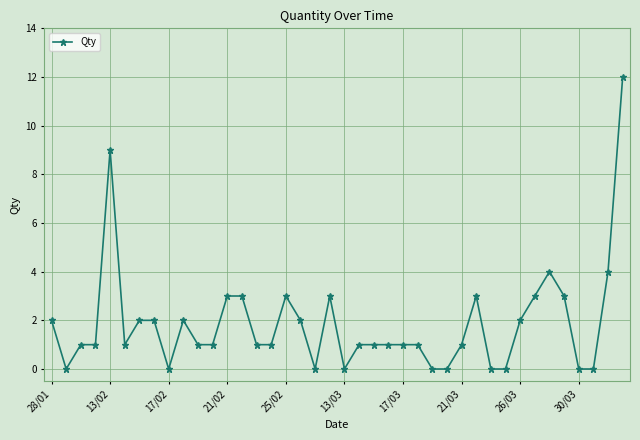

Does the chart have visible grid lines?

Yes